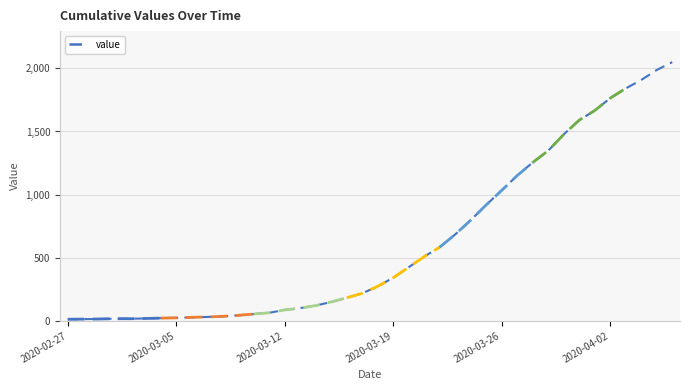

Count the number of data series in this chart.

1